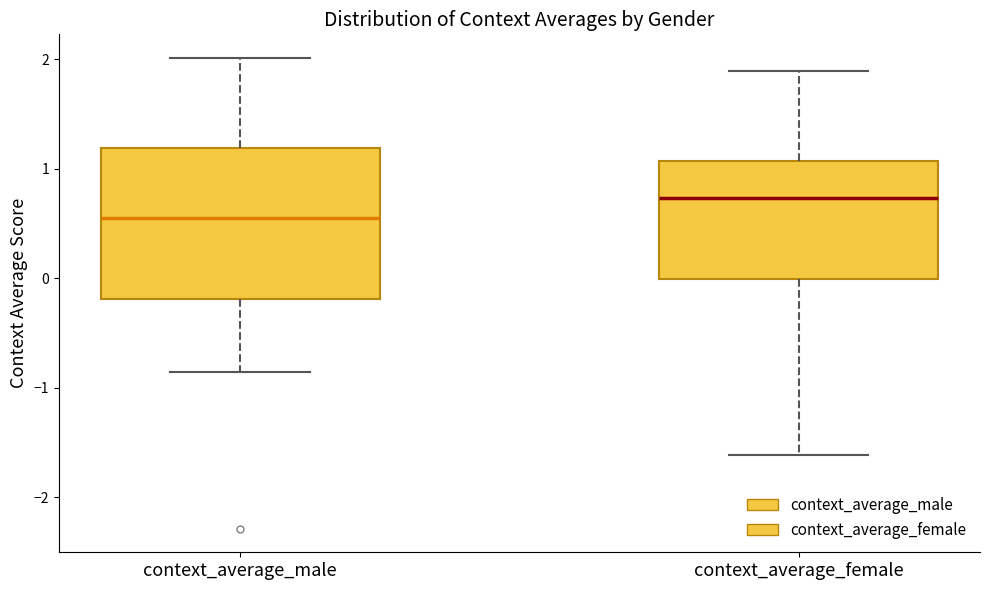

Reading left to right, read every box against the y-axis: the position of its median line, the range the box covers, and the ends of its whiskers. The values are not printed on the chart, so give them approximately, as read against the axis.

context_average_male: median 0.6, box -0.2 to 1.2, whiskers -0.9 to 2.0
context_average_female: median 0.7, box 0.0 to 1.1, whiskers -1.6 to 1.9